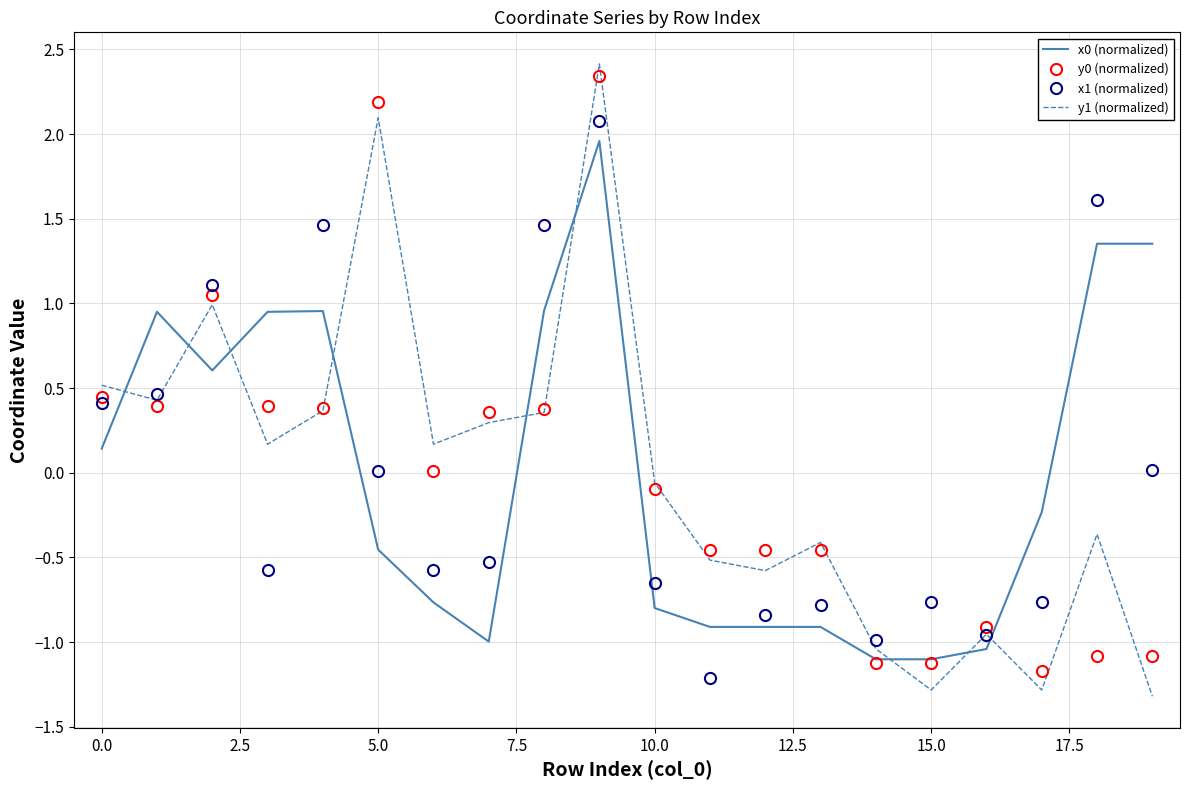

What is the highest value of the x1 (normalized) series?

2.1